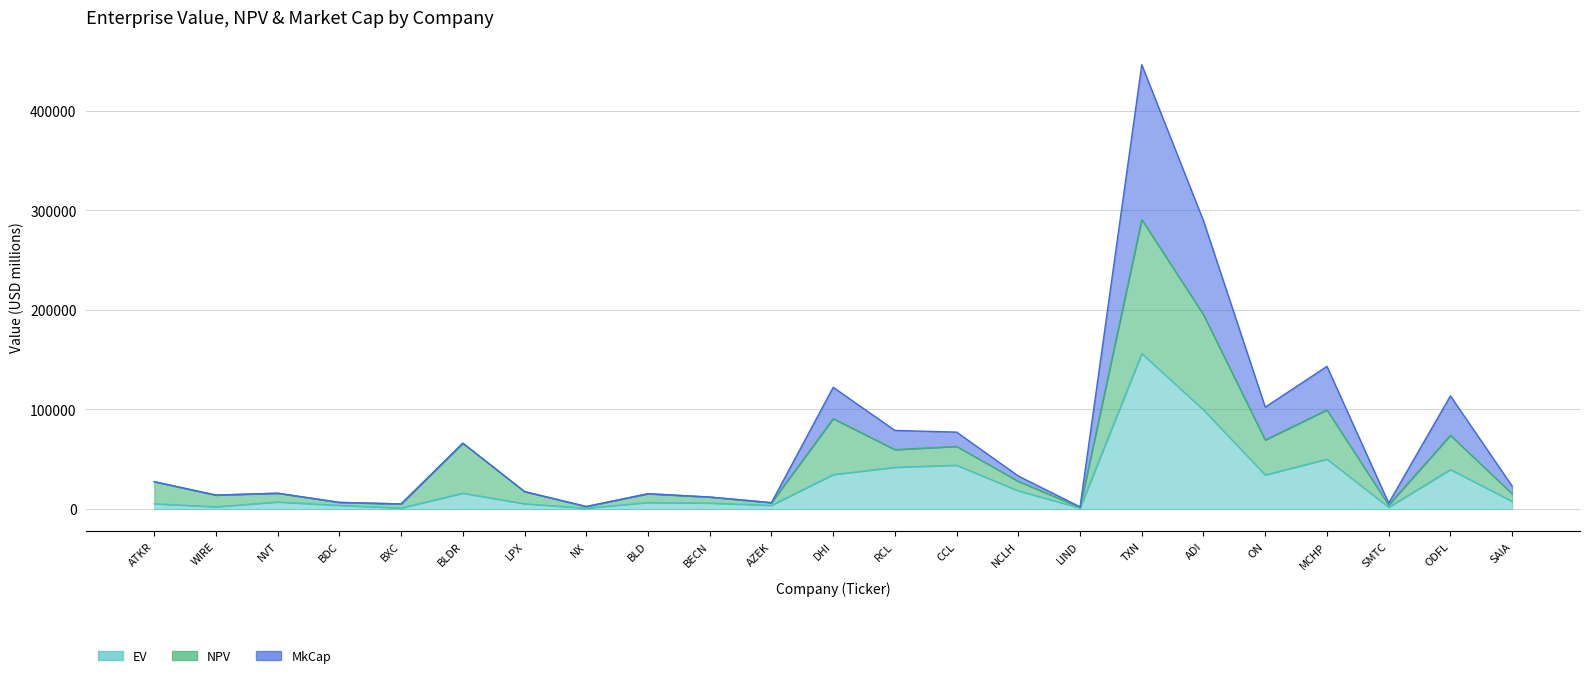

True or false: NPV has more than 1 interior local peaks.

True